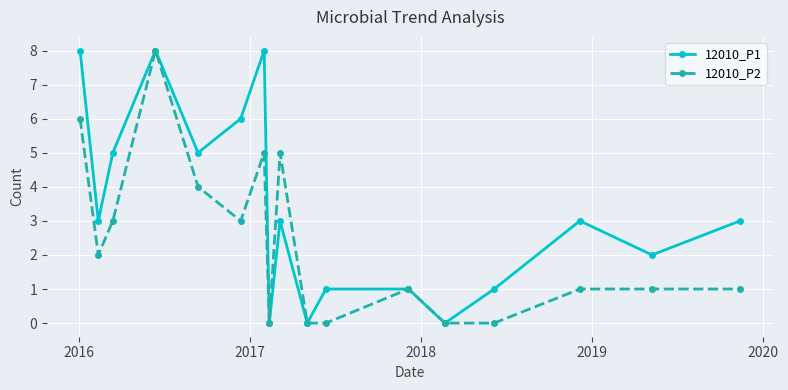

Rank the series by their average value, from lowest to highest.

12010_P2, 12010_P1